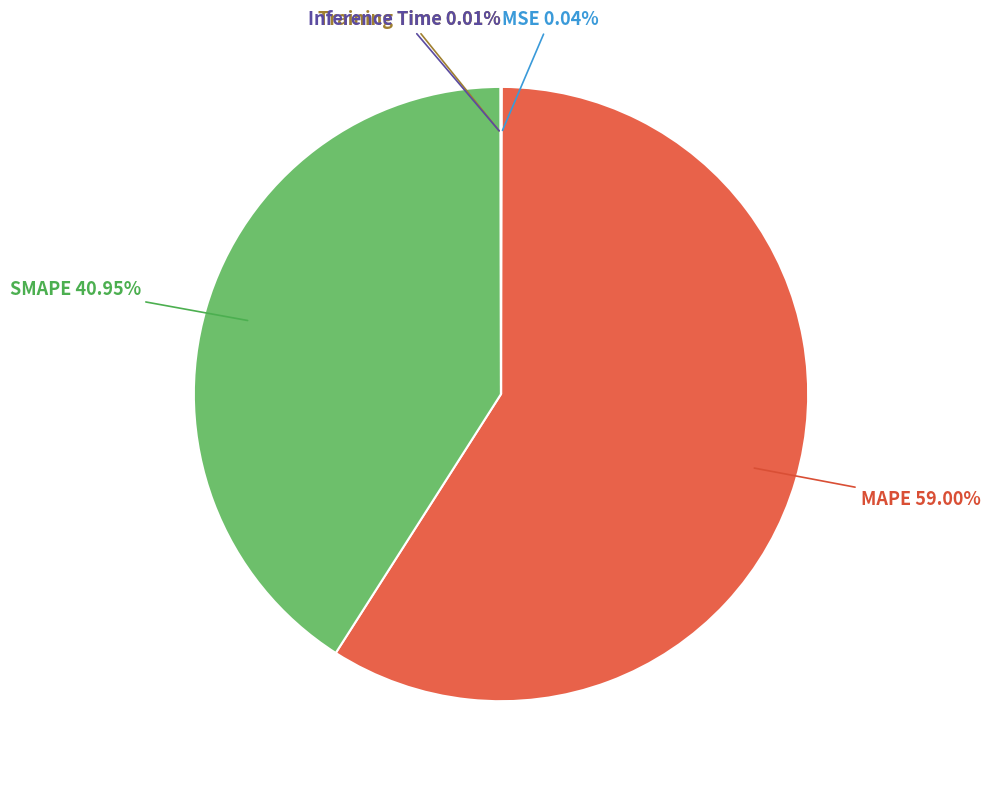

Is there a majority slice in this chart?

Yes